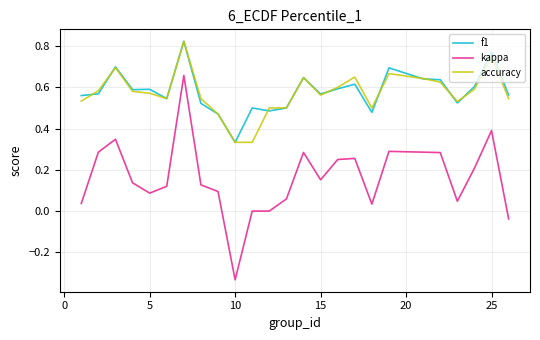

Which series has the widest spread of values?

kappa